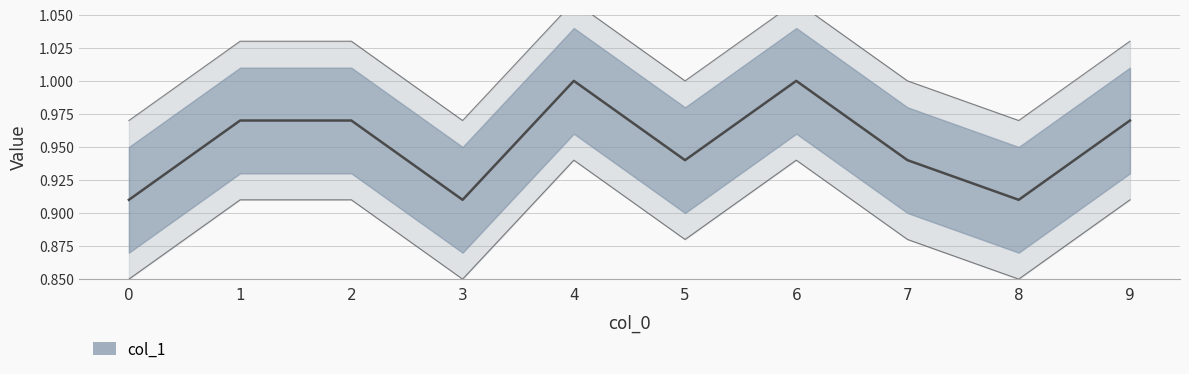

Reading right to left, extract all data points from this chart.

9=1.0	8=0.9	7=0.9	6=1.0	5=0.9	4=1.0	3=0.9	2=1.0	1=1.0	0=0.9